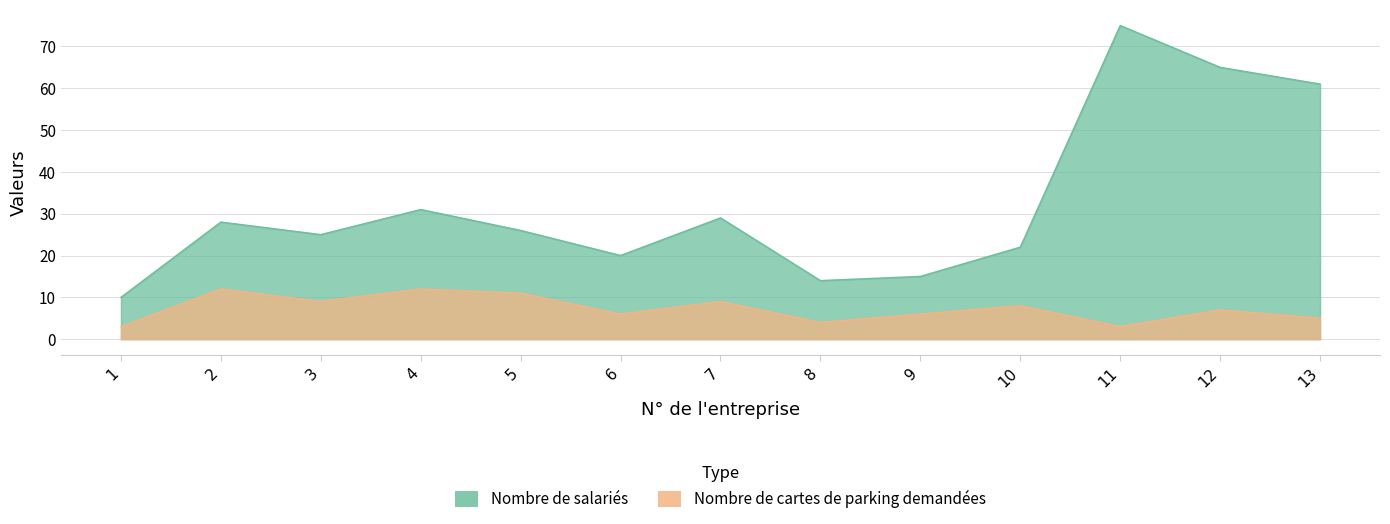

Which series has the largest total across all categories?

Nombre de salariés